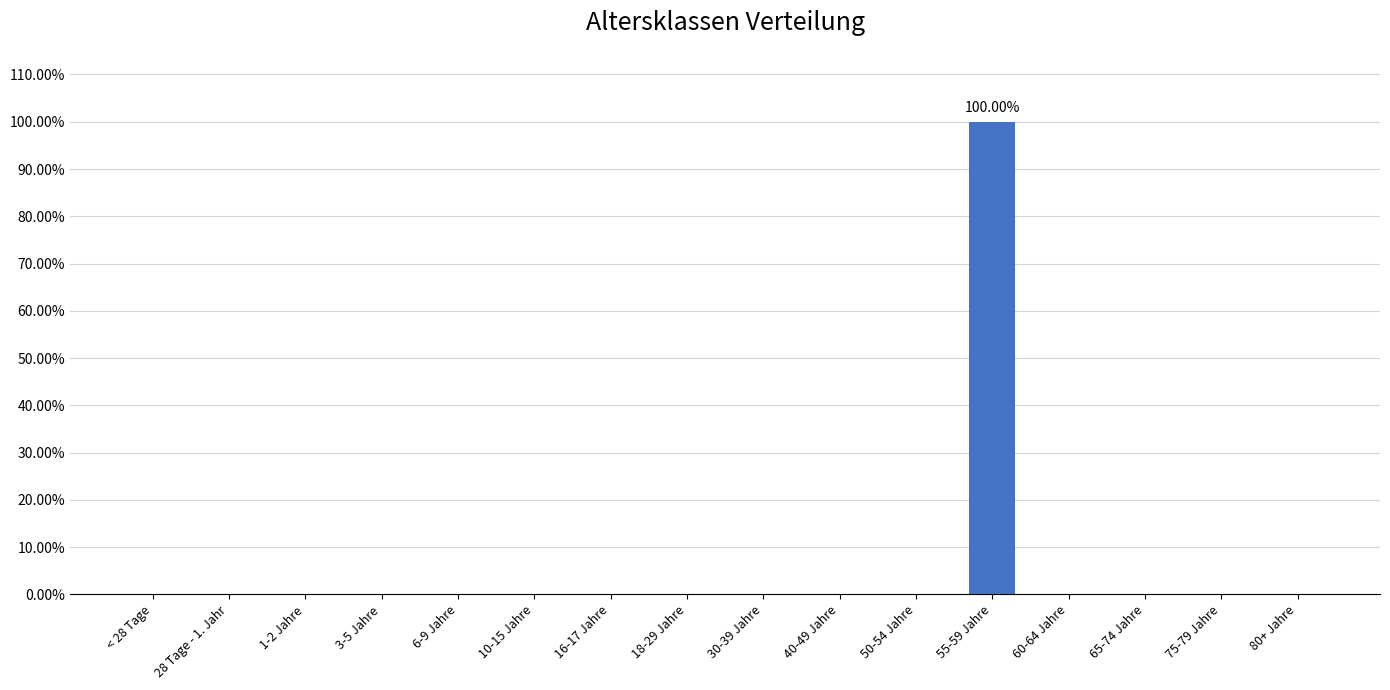

Reading right to left, list all the values displayed in this chart.

0	0	0	0	1	0	0	0	0	0	0	0	0	0	0	0